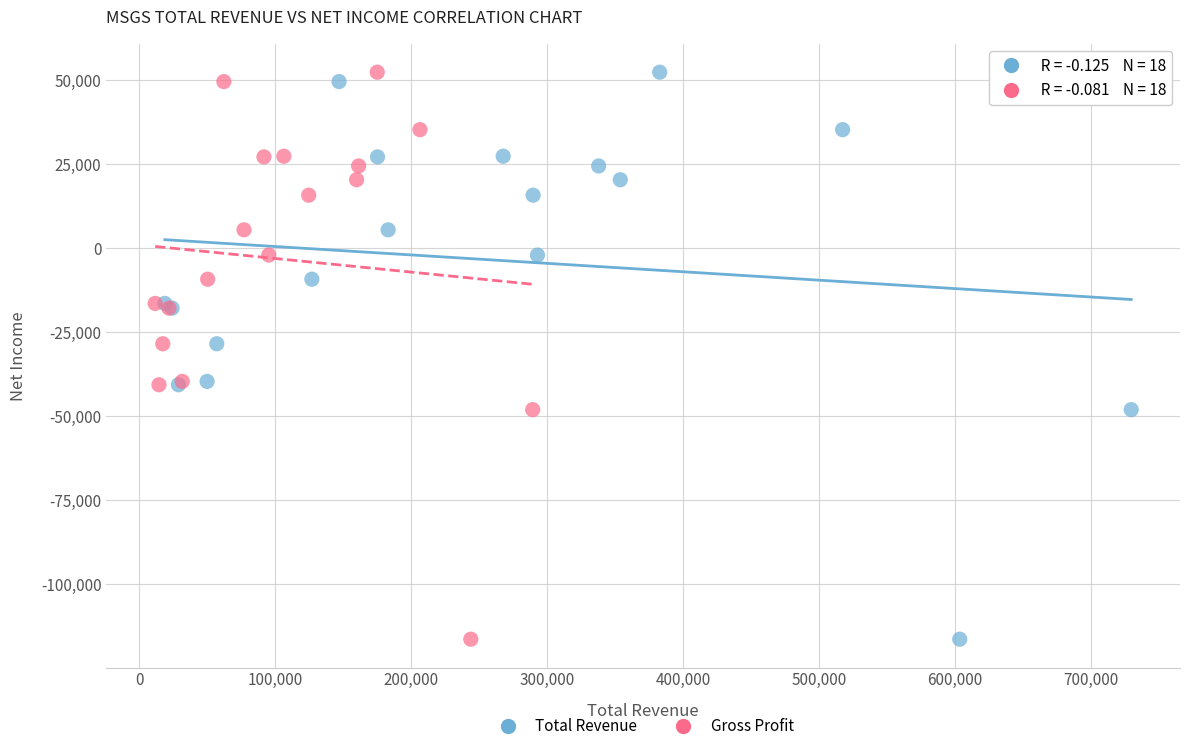

What are all the series names shown in the legend?

Total Revenue, Gross Profit